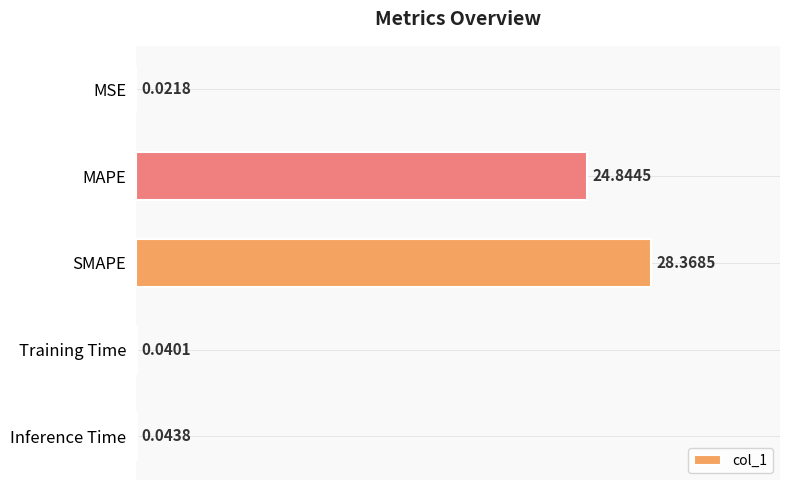

What is the change in value from MAPE to SMAPE?

+3.5